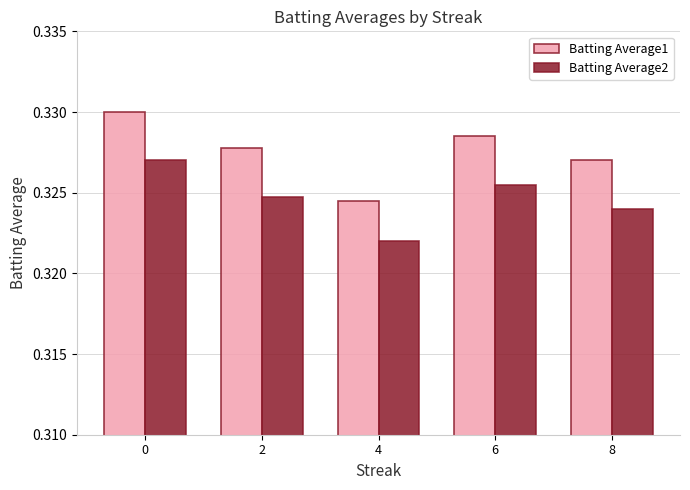

At which label does Batting Average2 reach its minimum?

4